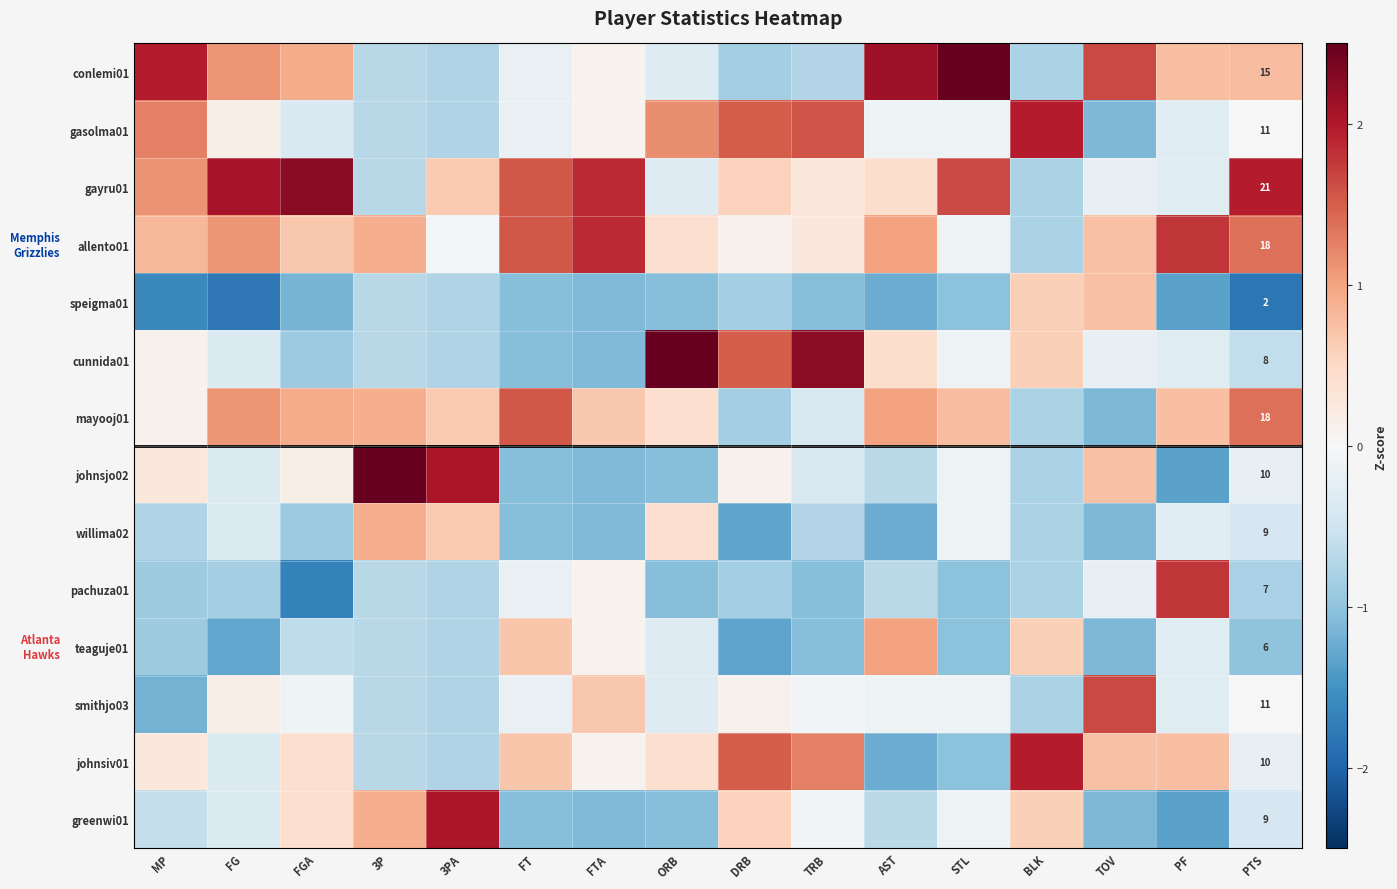

How many values in gasolma01 are above zero?

7